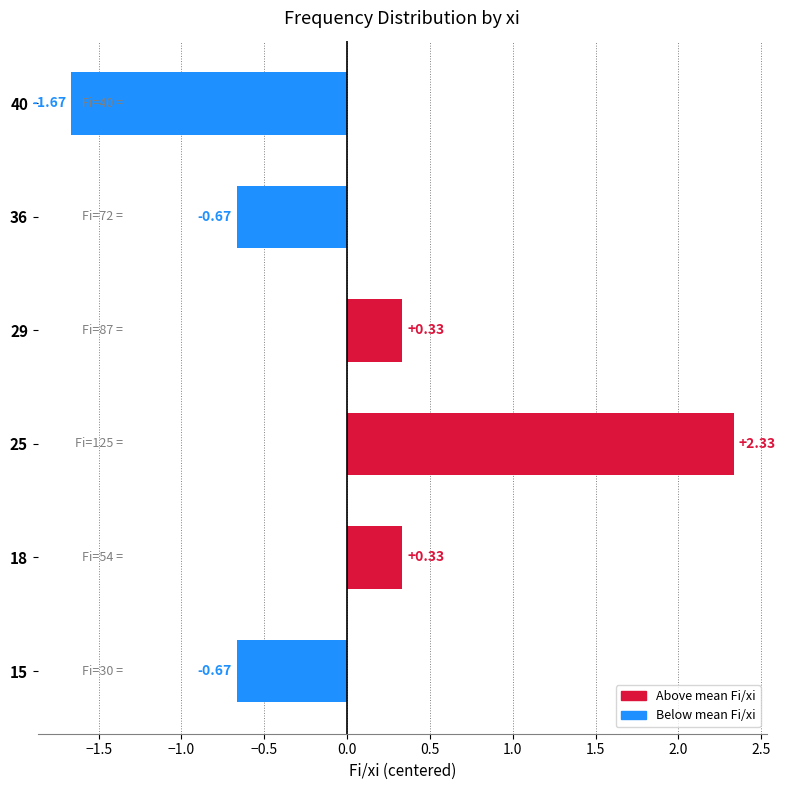

Which category has the lowest value across all series?

40